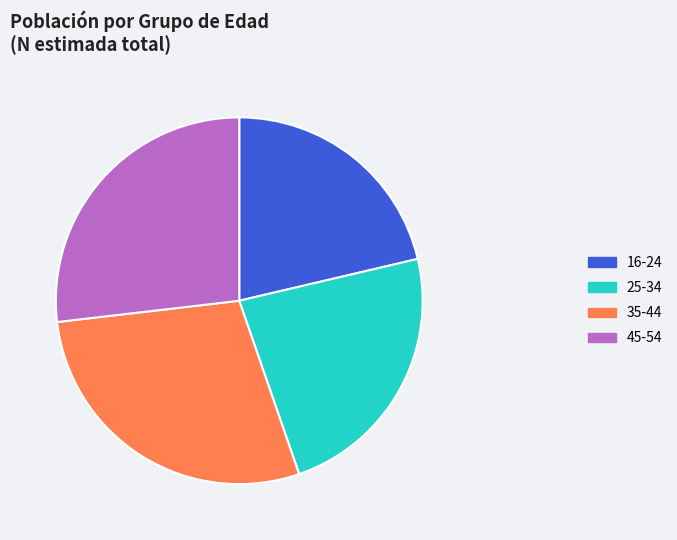

Approximately how many times larger is the value at 16-24 compared to 45-54?

0.8